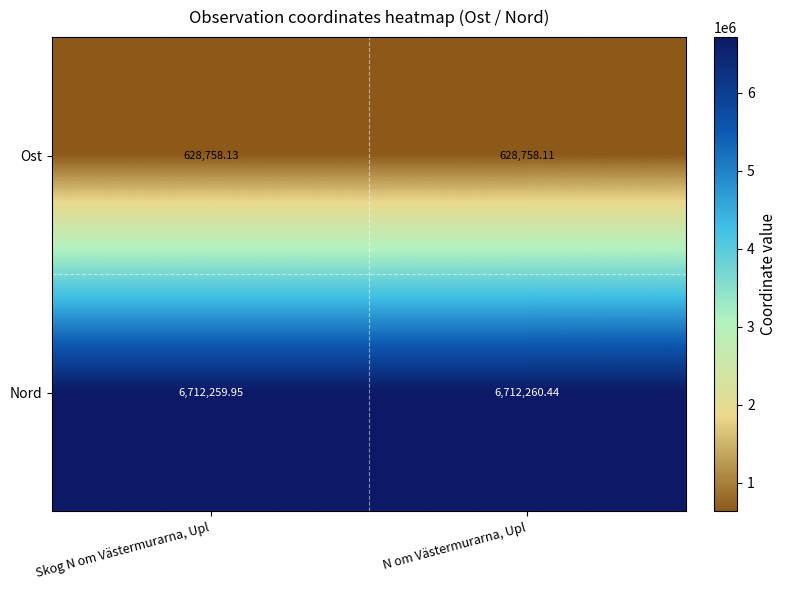

Which label corresponds to the smallest value in the chart?

N om Västermurarna, Upl